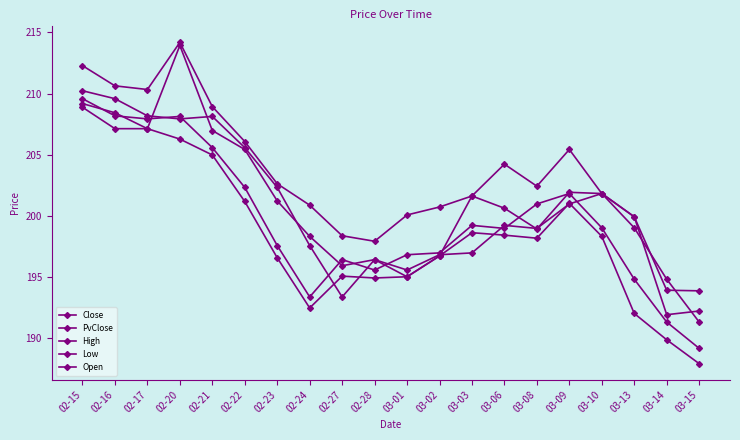

How many lines are shown in the chart?

5